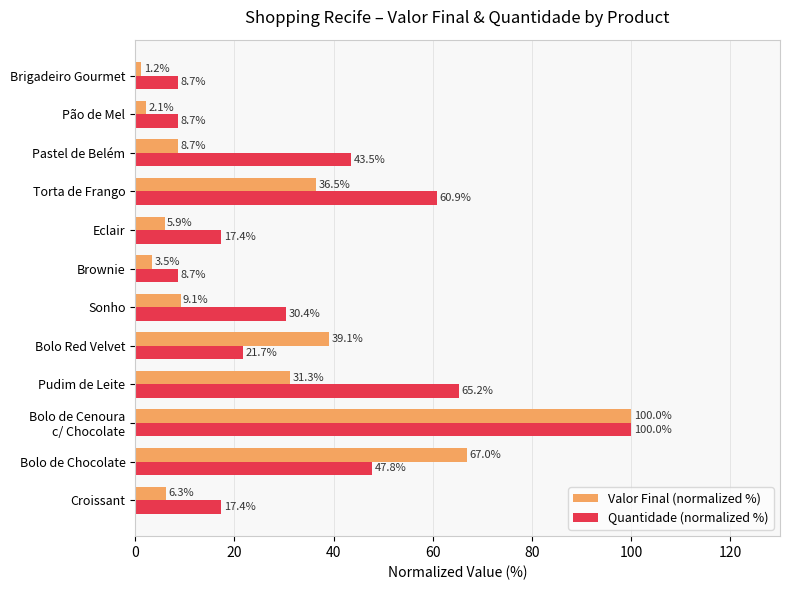

What is the minimum value shown in the chart?

1.2